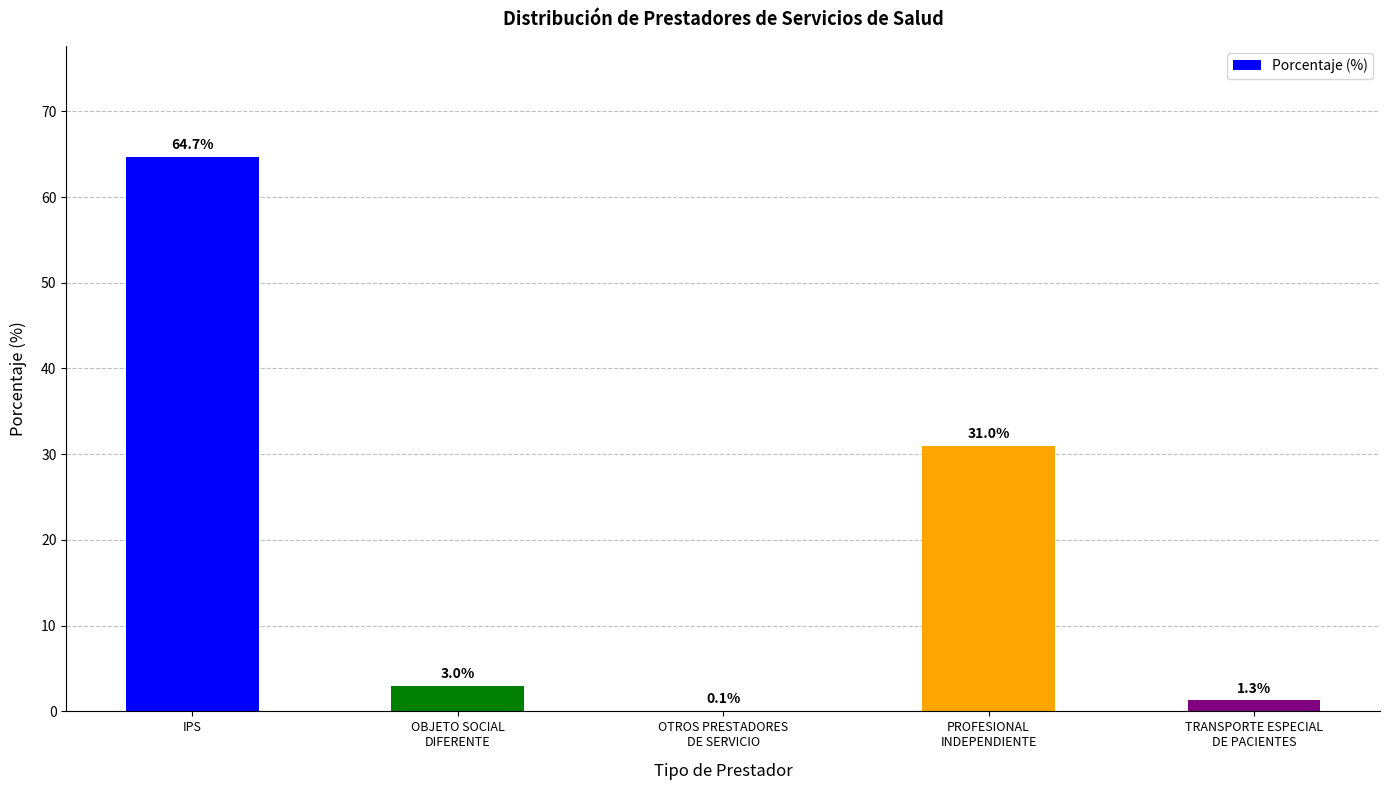

How many series are shown in this chart?

1